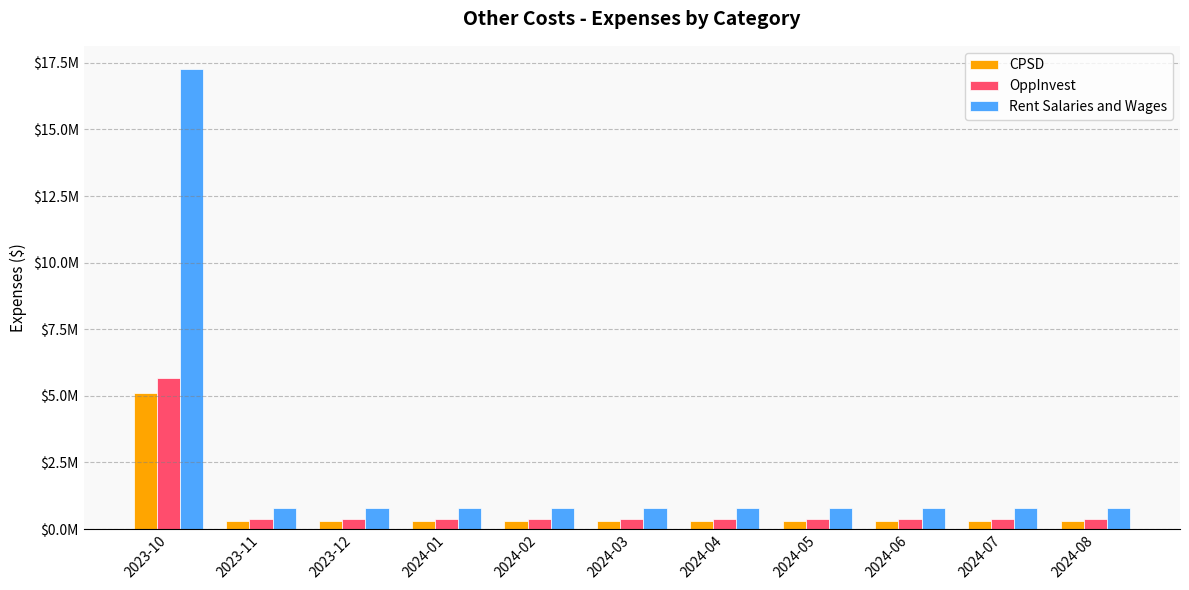

What are all the series names shown in the legend?

CPSD, OppInvest, Rent Salaries and Wages